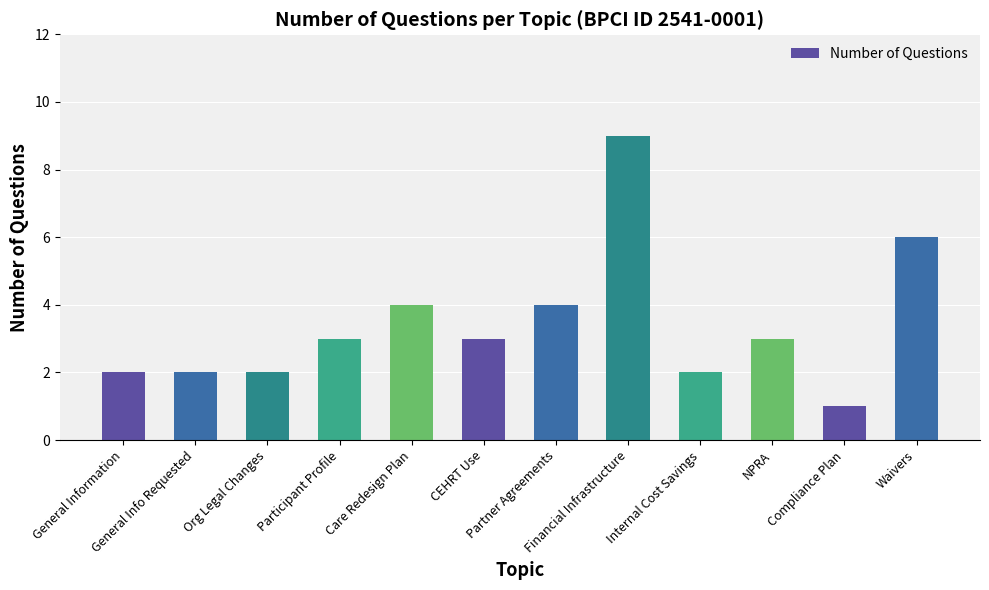

Reading left to right, what are all the values shown in this chart?

General Information=2	General Info Requested=2	Org Legal Changes=2	Participant Profile=3	Care Redesign Plan=4	CEHRT Use=3	Partner Agreements=4	Financial Infrastructure=9	Internal Cost Savings=2	NPRA=3	Compliance Plan=1	Waivers=6